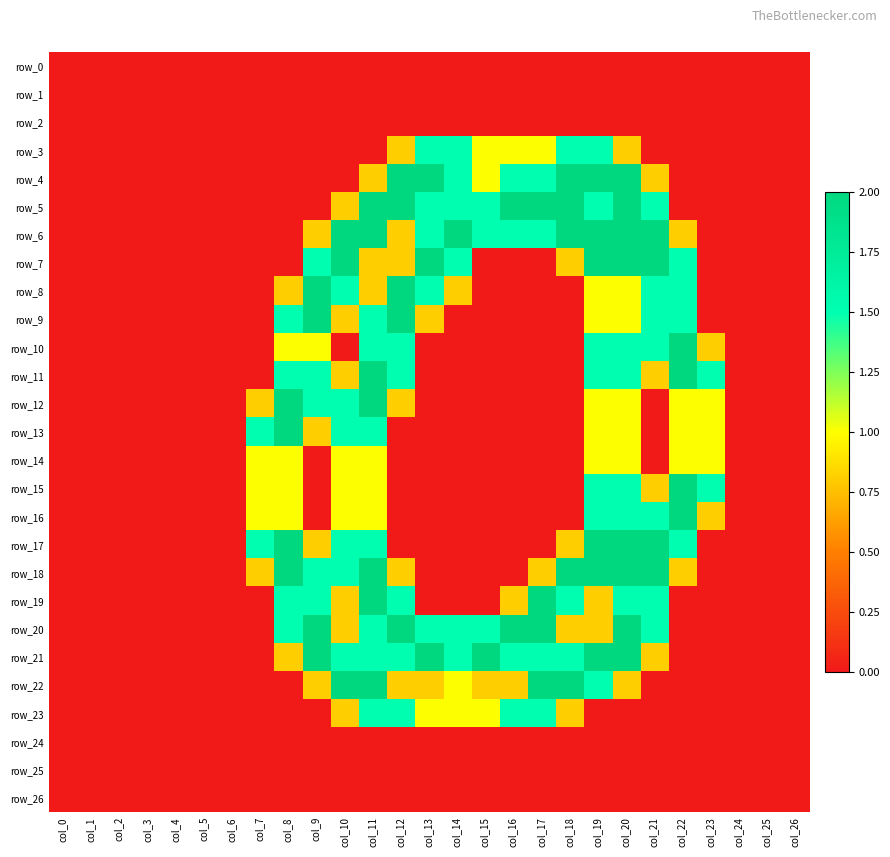

Is it true that row_13 equals 1.1 at col_4?

False